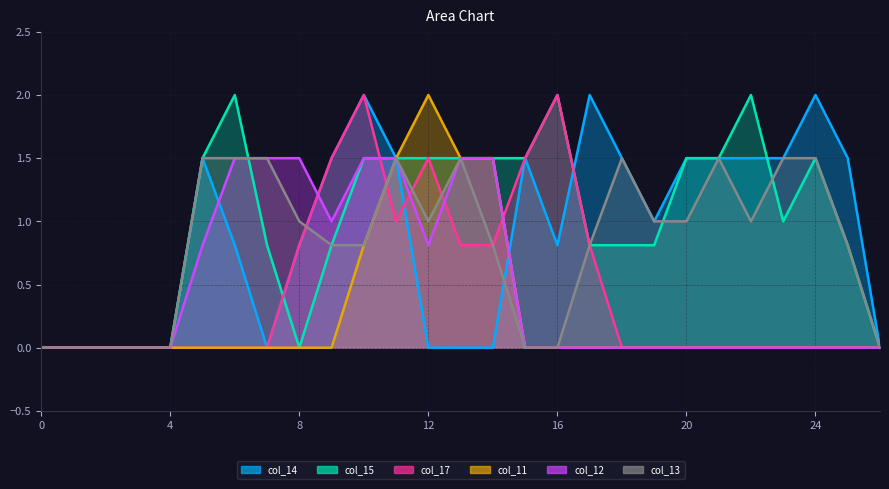

True or false: col_12 and col_13 cross at least once.

False